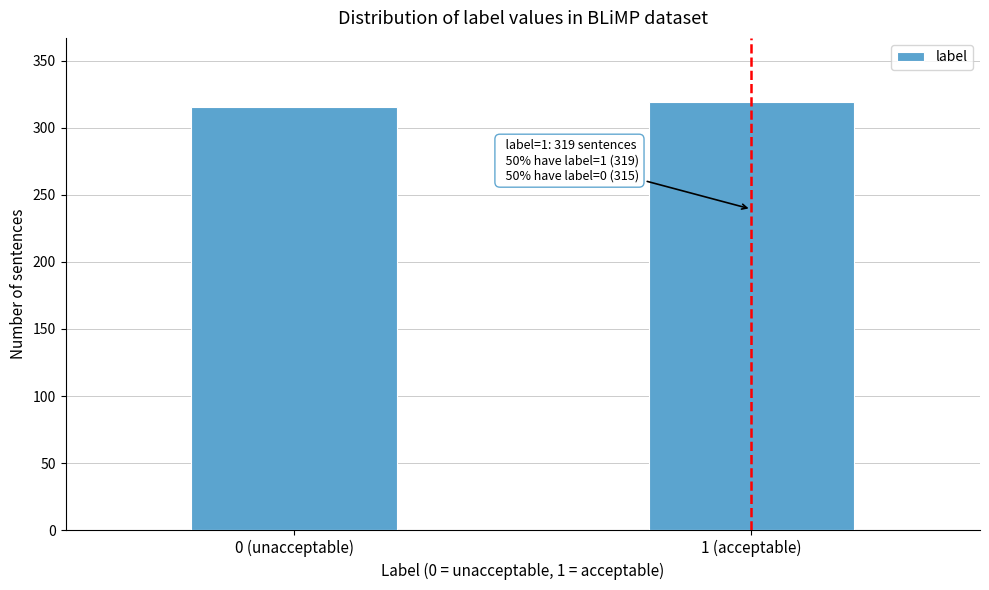

Reading right to left, extract all data points from this chart.

319	315